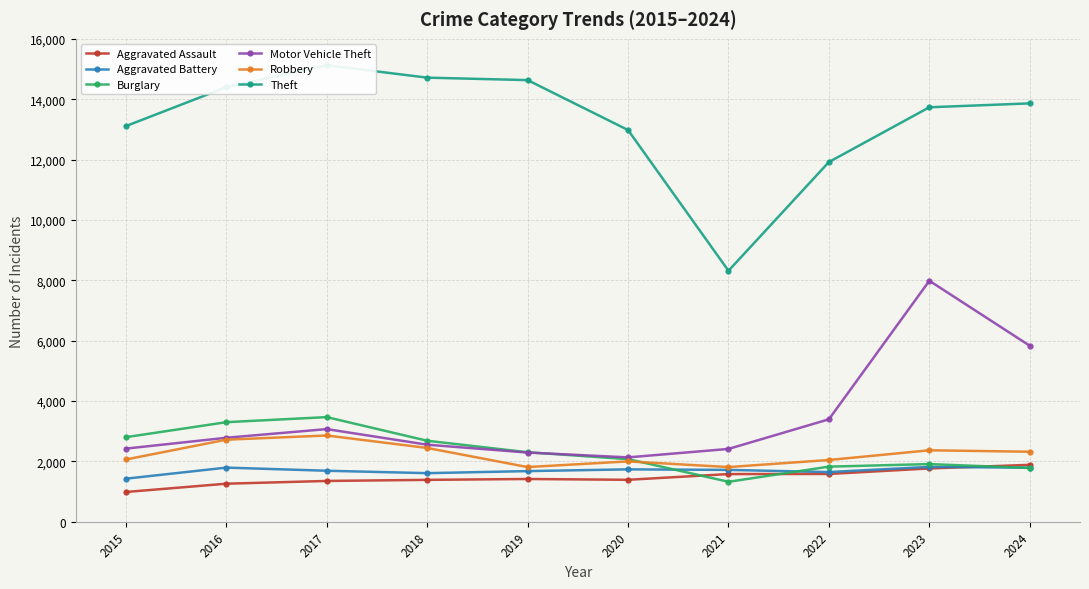

What is the average value of the Burglary series?

2348